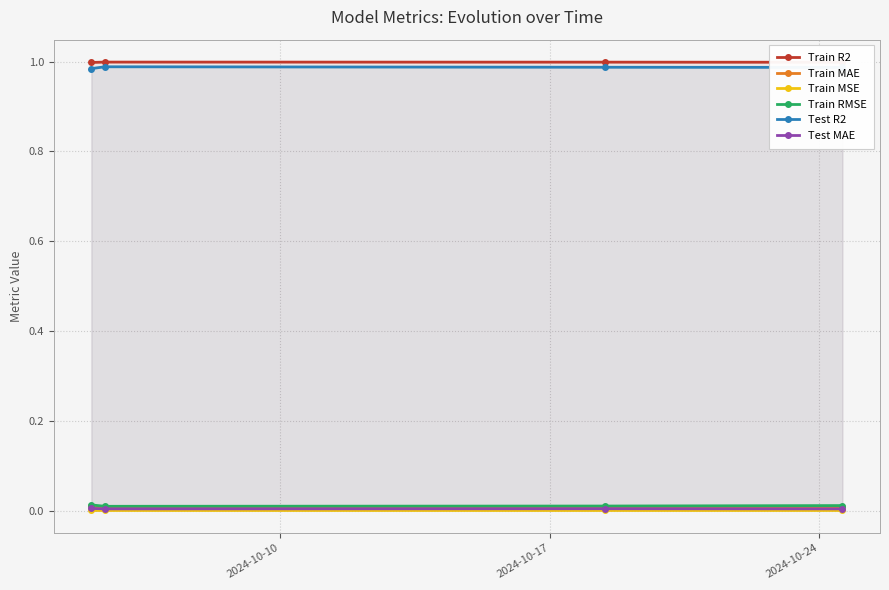

True or false: Test R2 and Train MAE cross at least once.

False